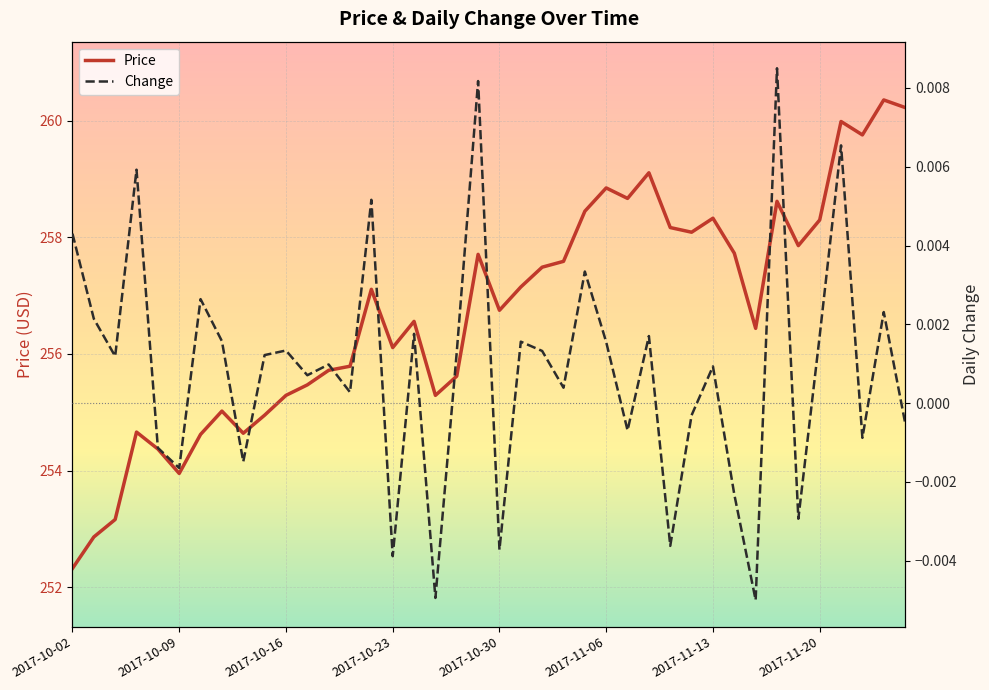

Which series has the largest total across all categories?

Price